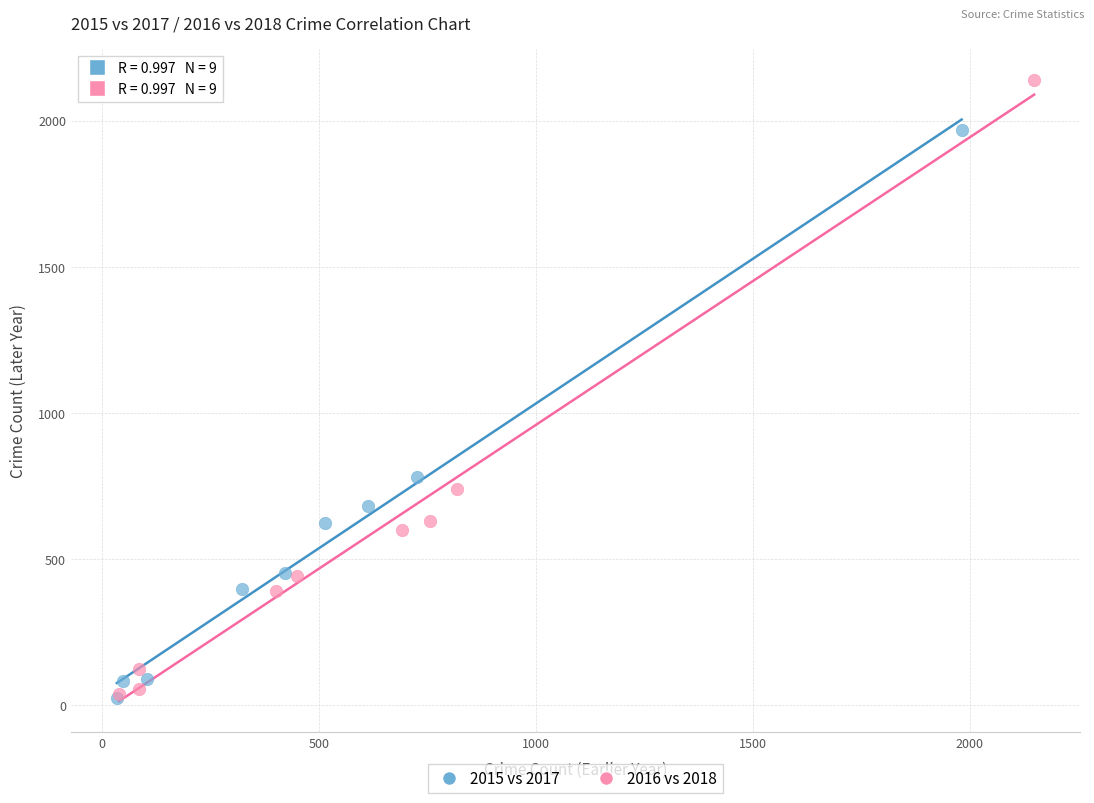

What are all the series names shown in the legend?

2015 vs 2017, 2016 vs 2018